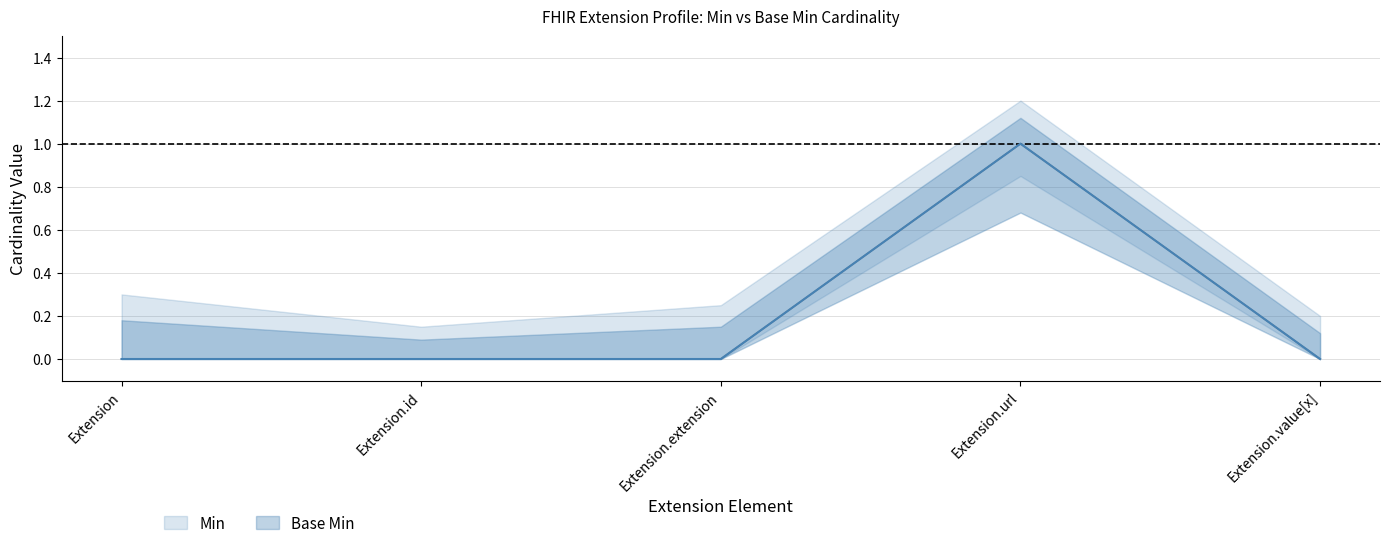

True or false: Base Min has a value of 0 at Extension.

True